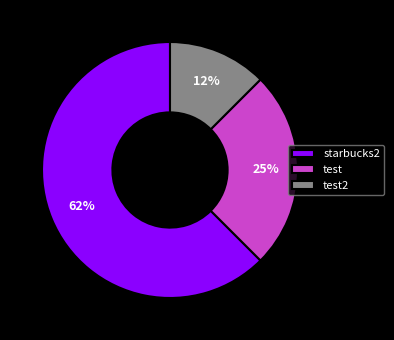

Between starbucks2 and test, which is larger?

starbucks2